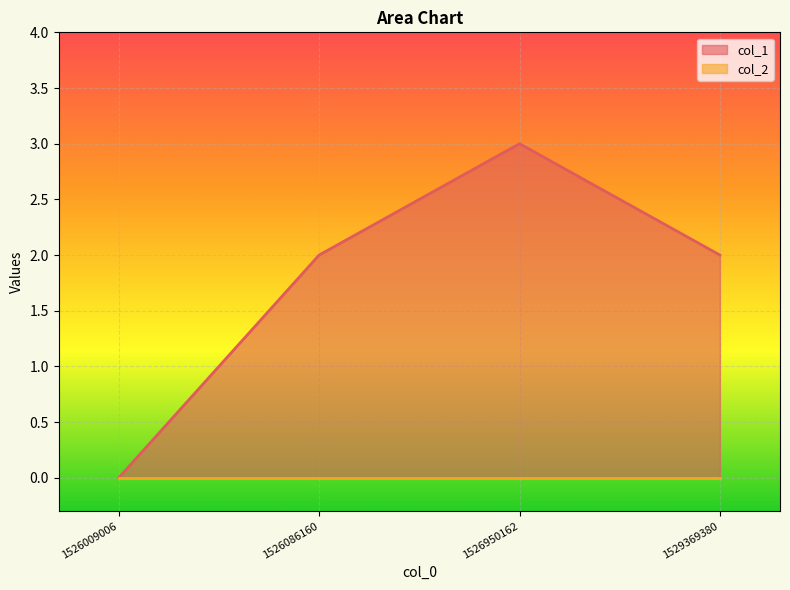

Reading left to right, what are all the values shown in this chart?

0	2	3	2